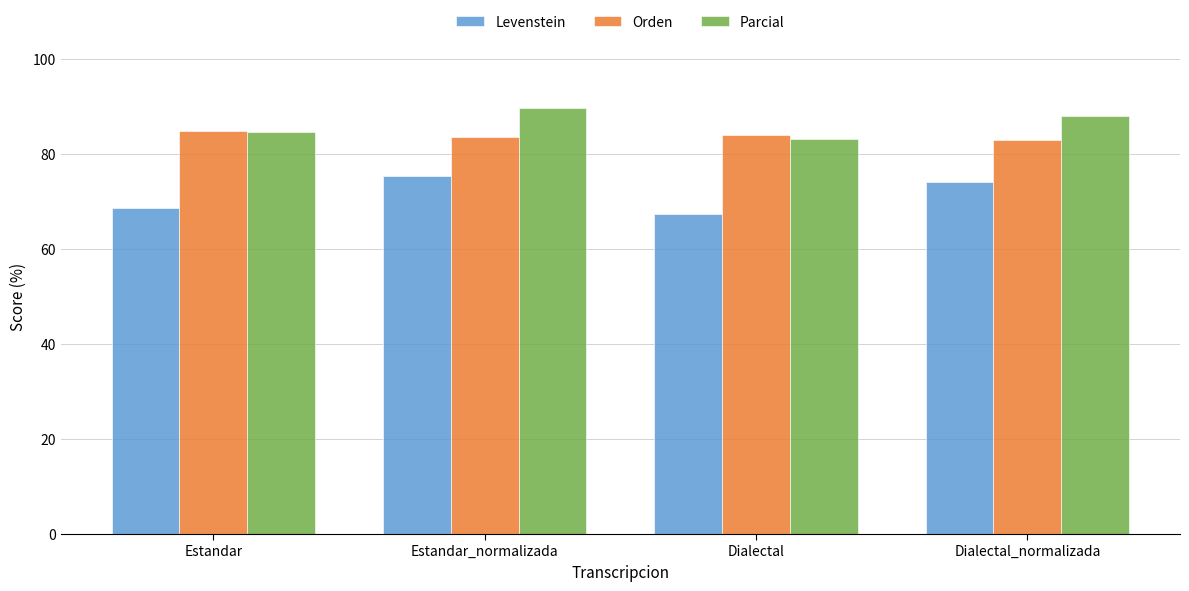

What are all the series names shown in the legend?

Levenstein, Orden, Parcial